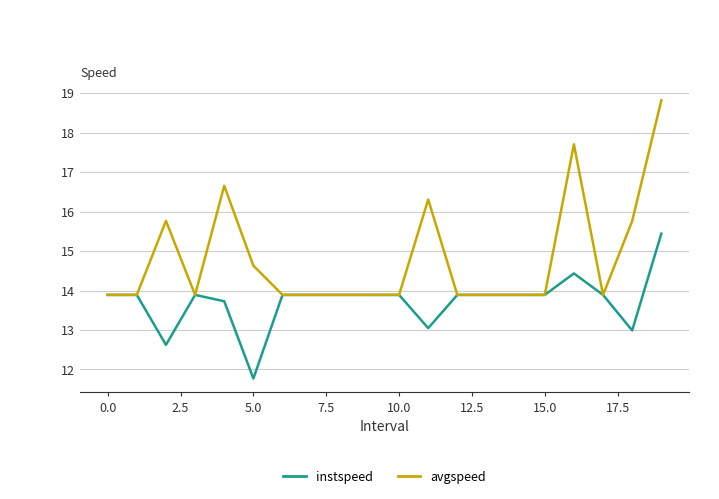

List the series in order of their overall mean, highest first.

avgspeed, instspeed